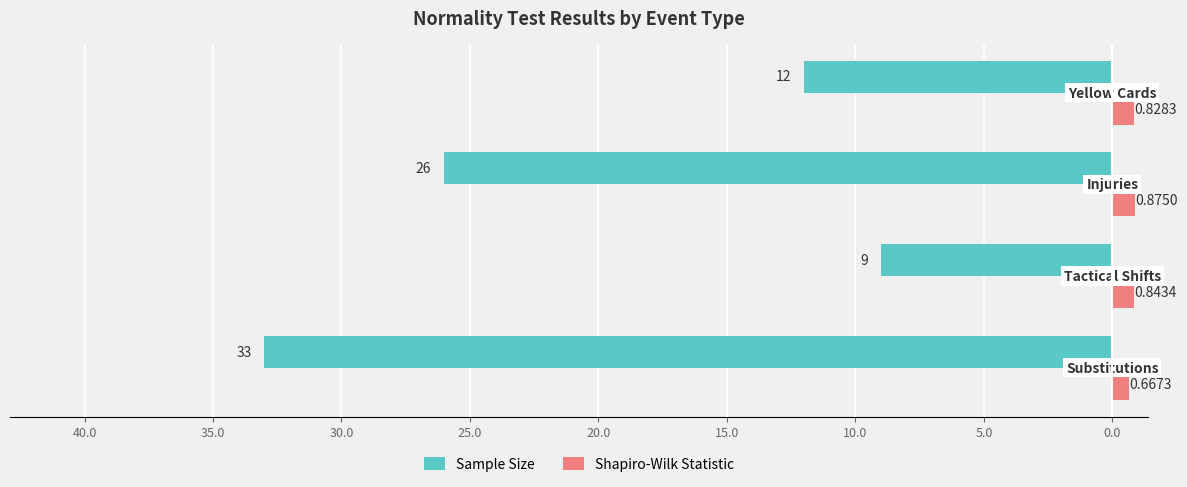

What are all the series names shown in the legend?

Sample Size, Shapiro-Wilk Statistic